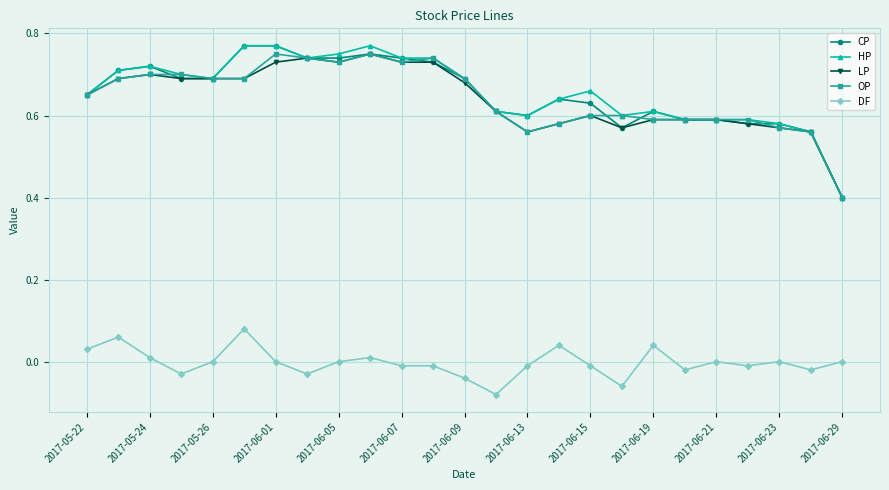

True or false: OP has more than 1 interior local peaks.

True